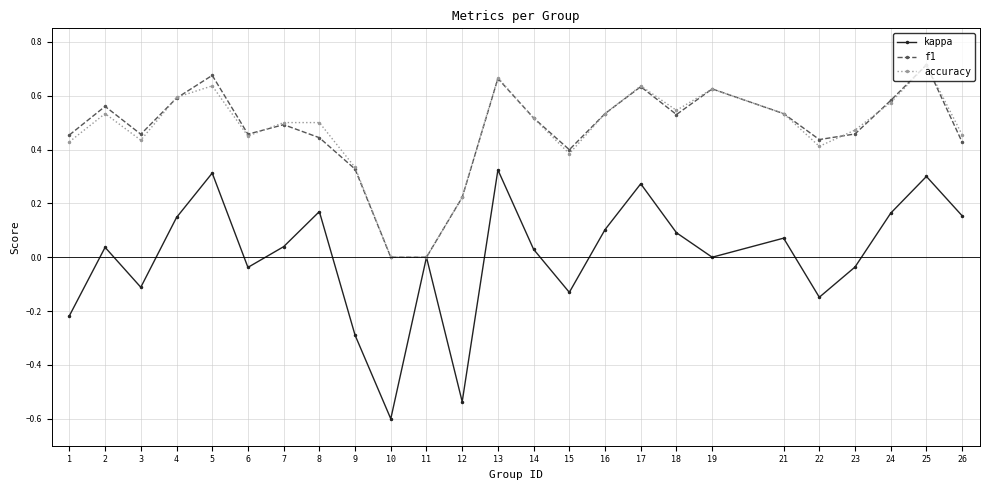

At which category does the chart reach its minimum across all series?

10